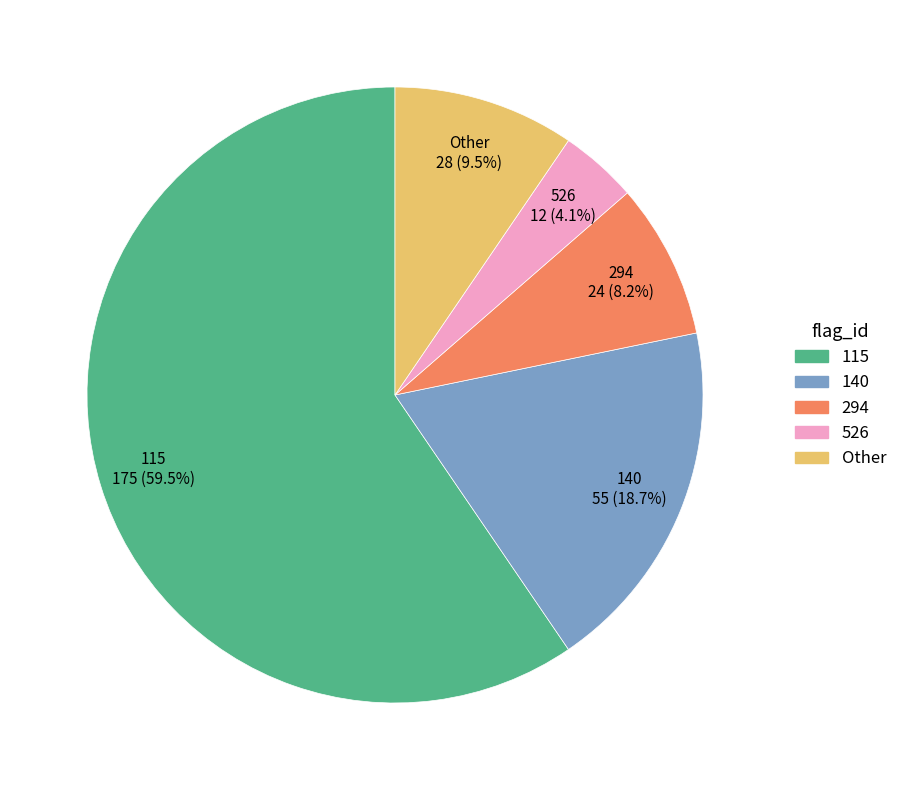

Is there a majority slice in this chart?

Yes